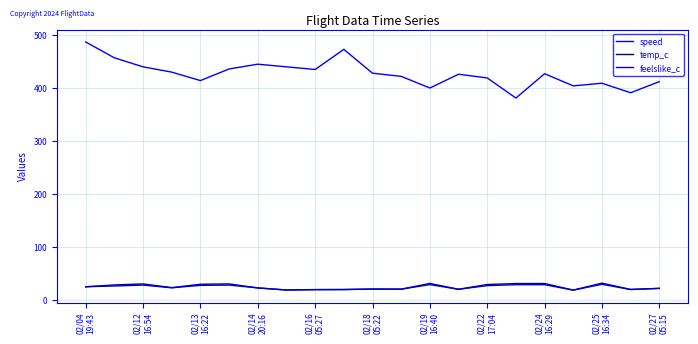

What is the maximum value shown in the chart?

487.0